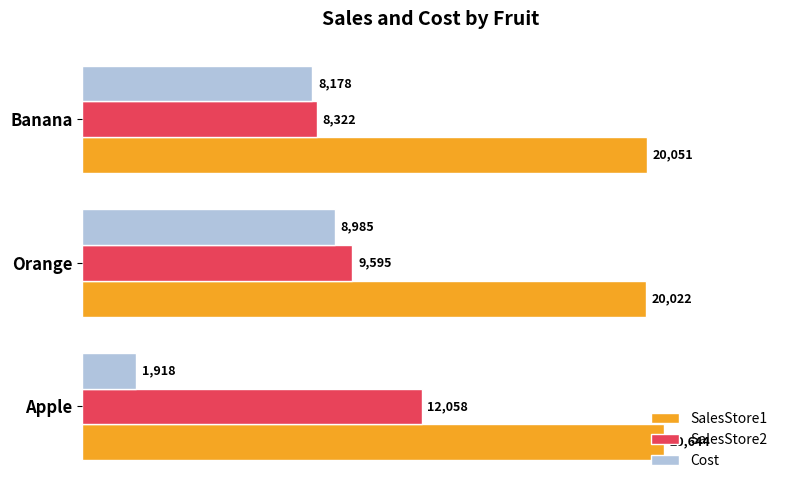

The Cost series shows 12431 at Banana. True or false?

False